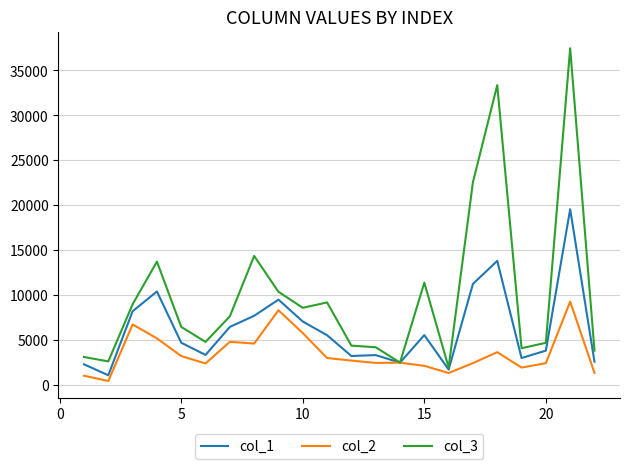

Which series has the largest range (max minus min)?

col_3